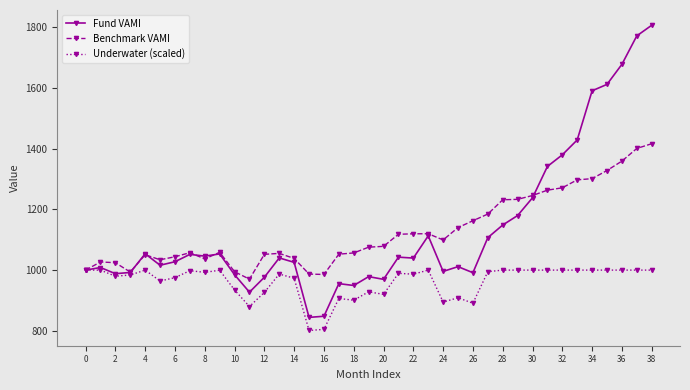

What is the maximum value shown in the chart?

1807.0